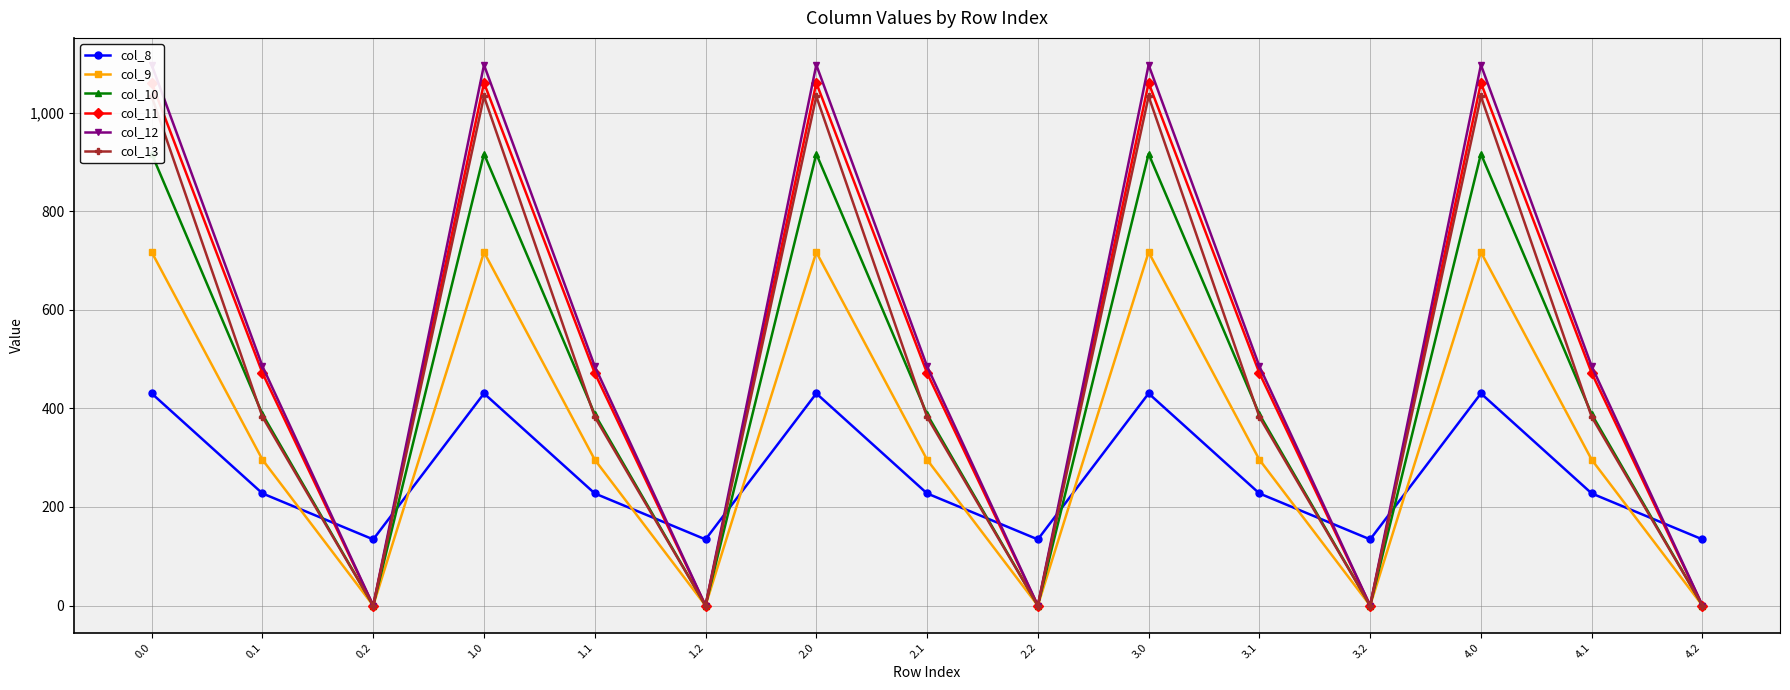

Which series ends up on top after the final intersection of col_10 and col_8?

col_8